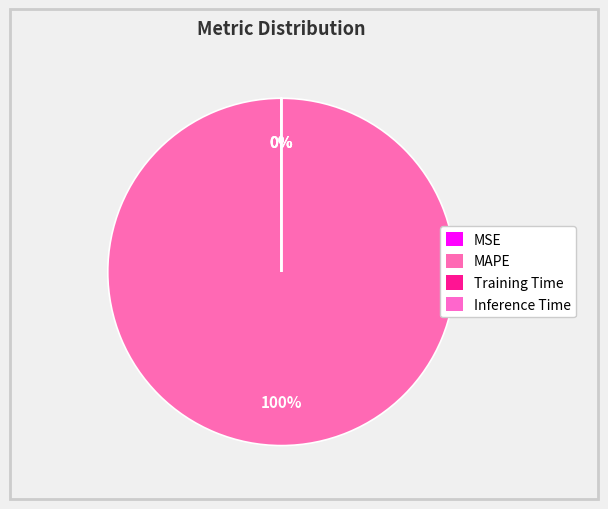

True or false: MAPE accounts for 99% of the total.

False